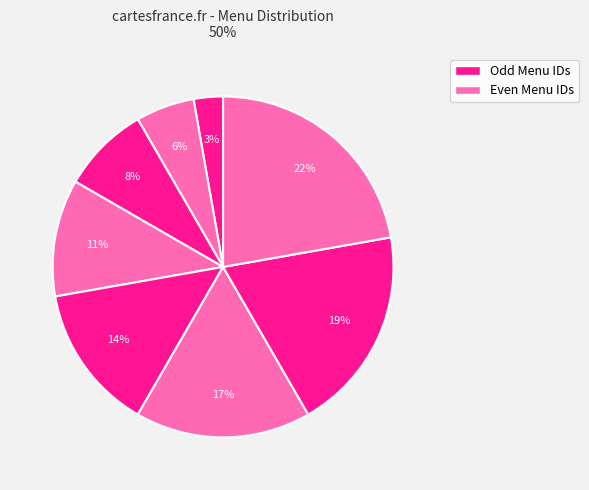

Is there any slice that represents more than half of the pie?

No